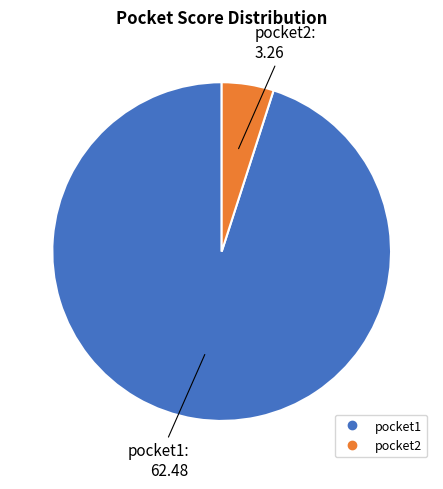

Does pocket1 account for over 50% of the chart?

Yes